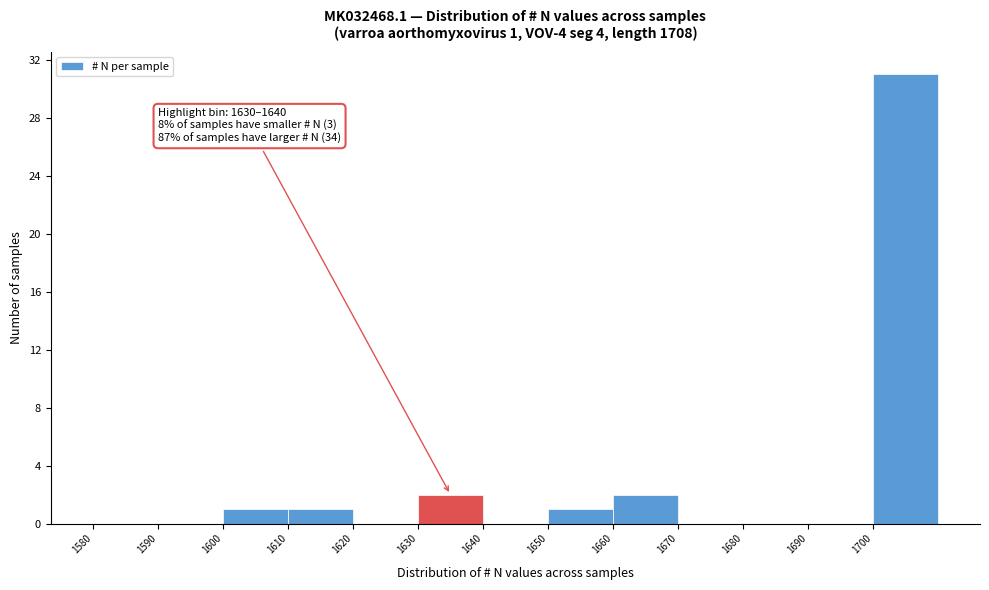

Which range on the x-axis has the tallest bar?

1700 to 1710